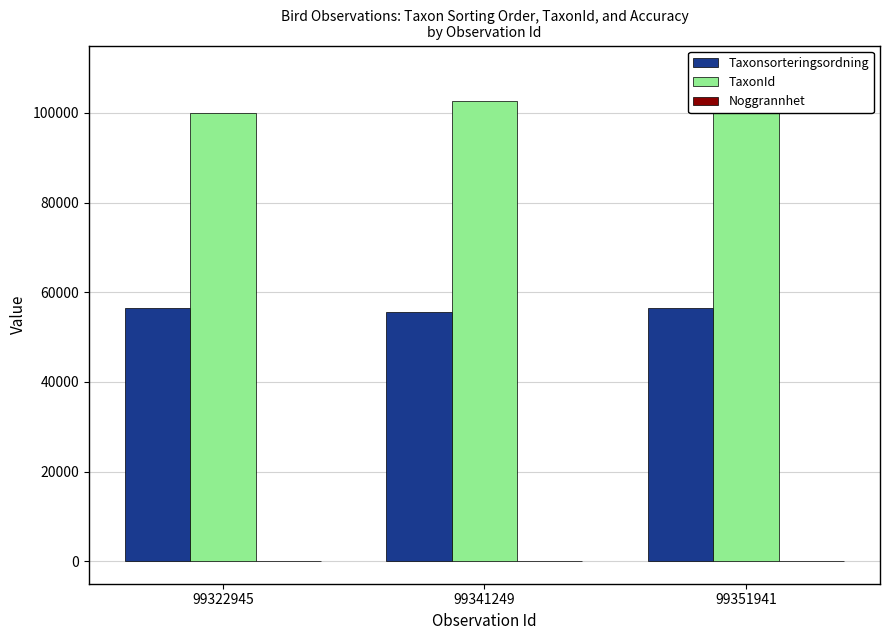

What is the sum of all Noggrannhet values?

150